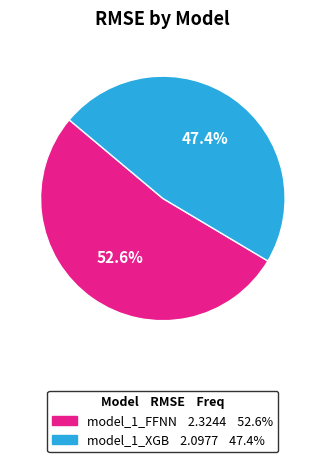

Combined, what portion of the pie is model_1_FFNN and model_1_XGB?

100.0%